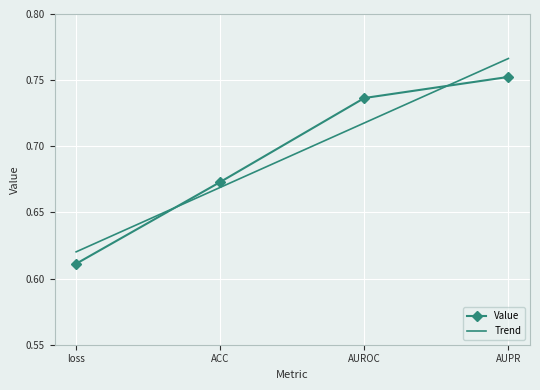

Which series changed the most between loss and ACC?

Value